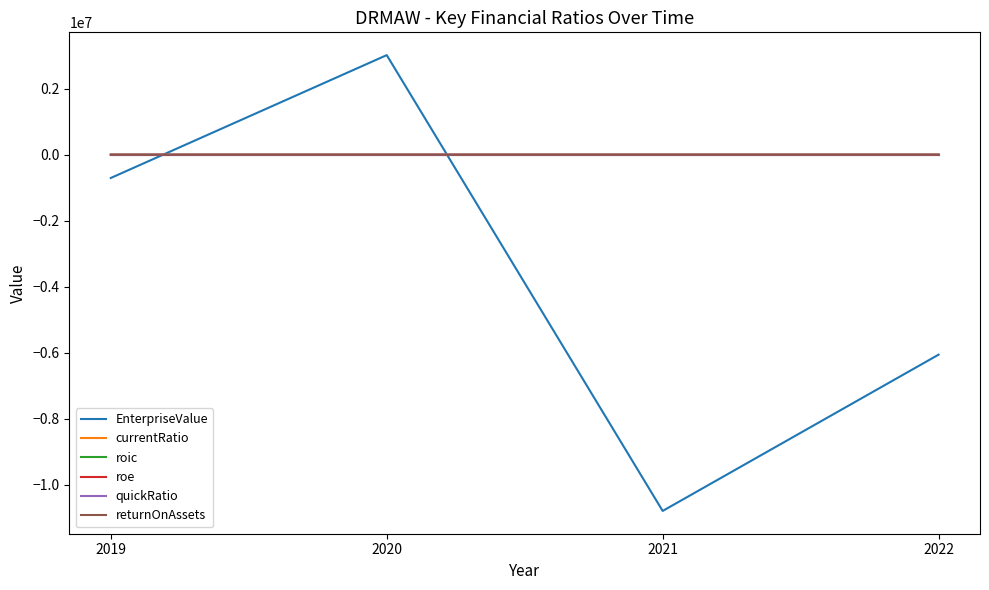

Between 2020 and 2021, which series saw the biggest shift?

EnterpriseValue